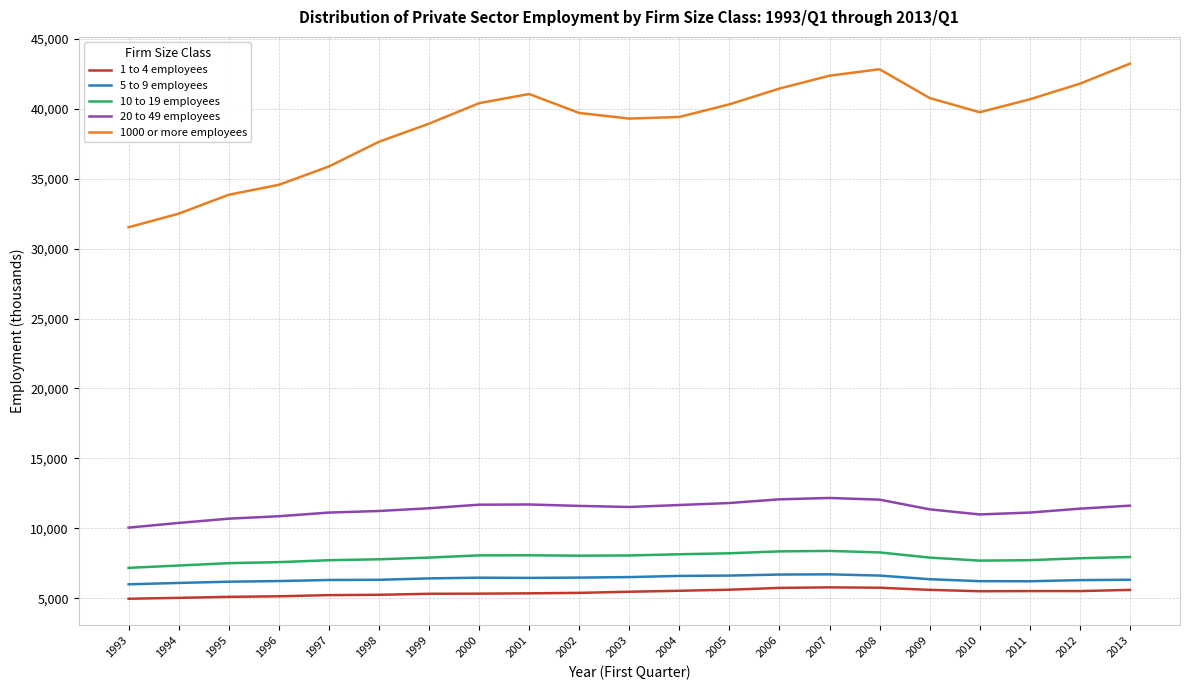

What is the average value of the 5 to 9 employees series?

6385